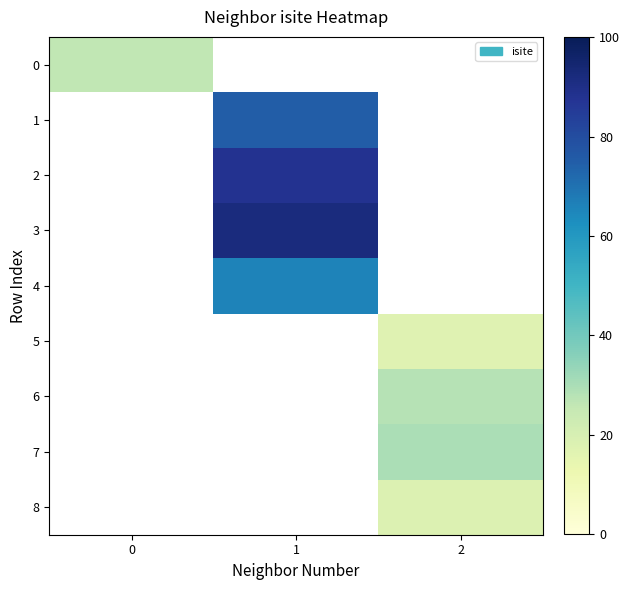

How many values in 5 are above zero?

1